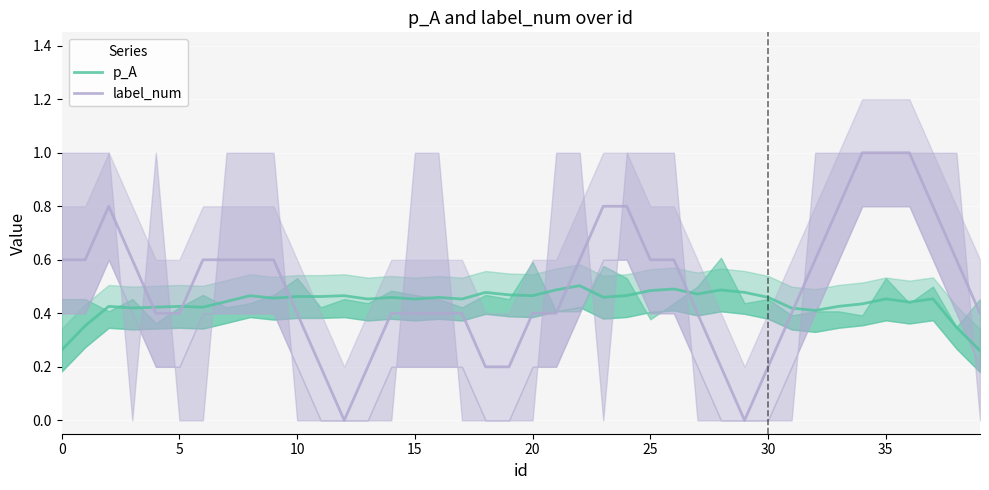

How many interior local peaks does the label_num series have?

1